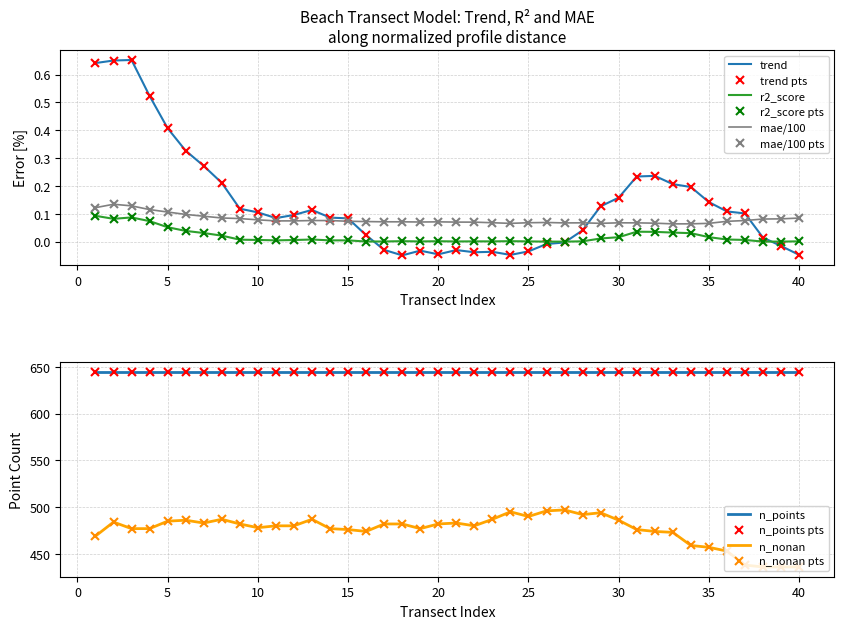

How many negative values does the trend series have?

13